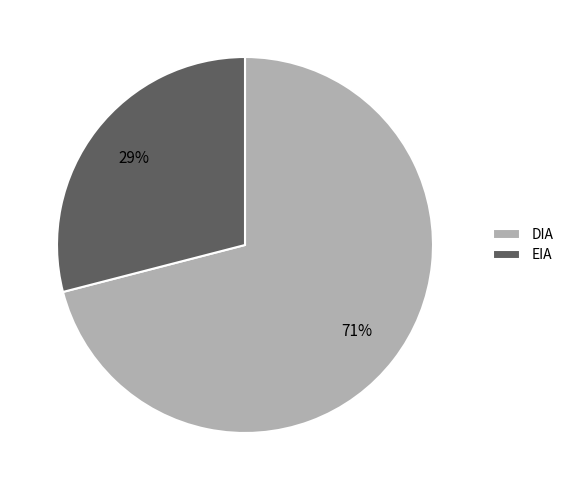

What is the largest slice in the pie chart?

DIA